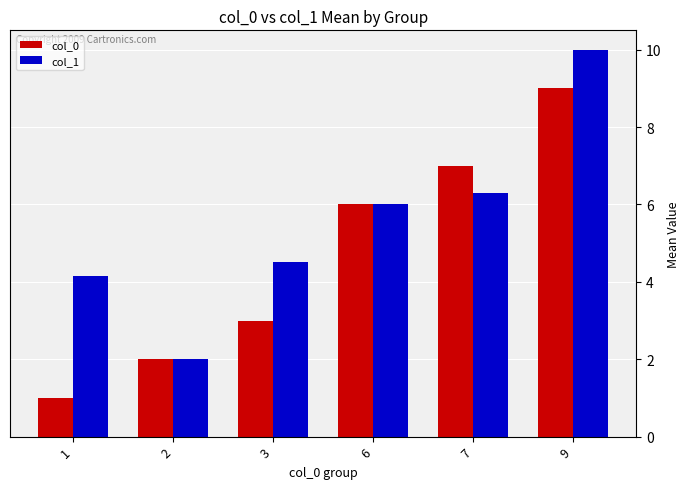

At which label does col_1 reach its peak?

9